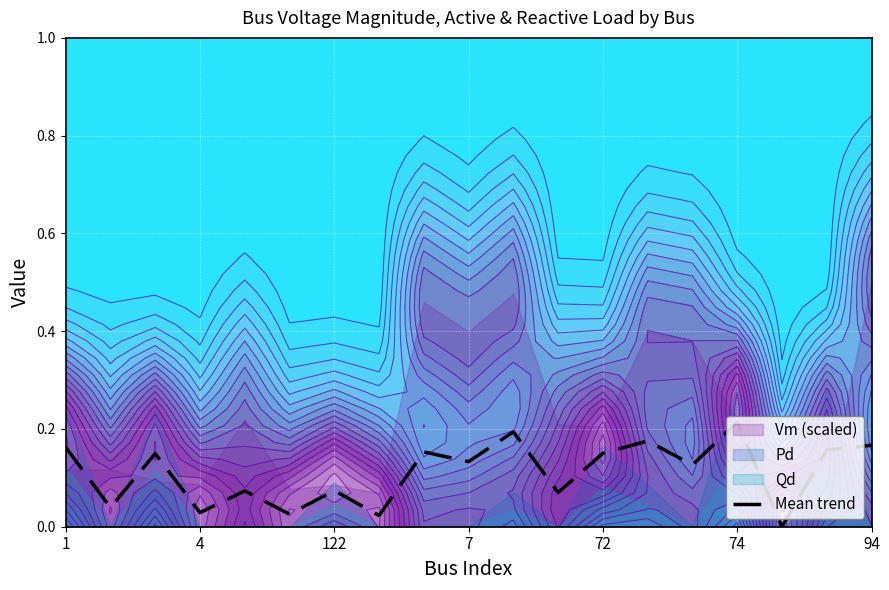

What is the average value?

0.1